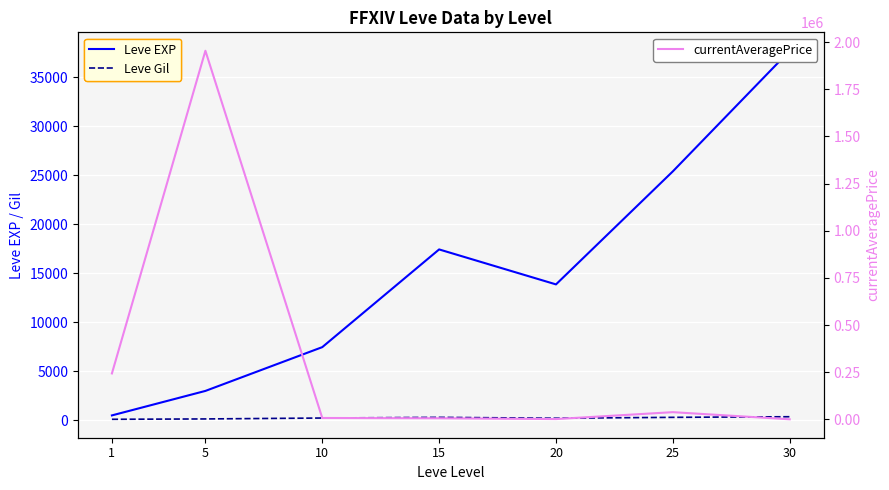

True or false: currentAveragePrice has a value of 1649.9 at 20.

True